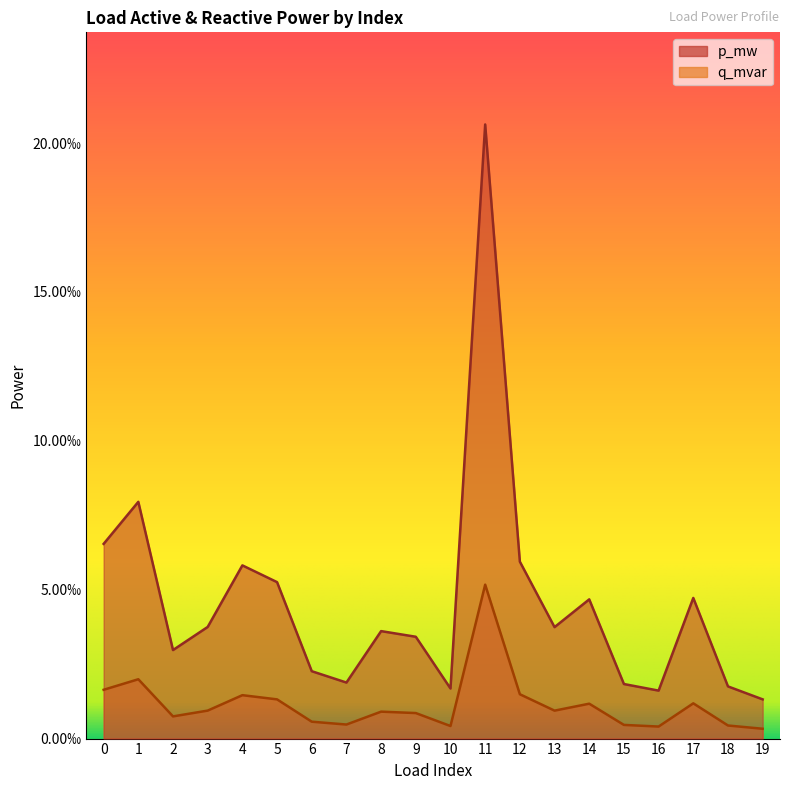

Which series has the largest total across all categories?

p_mw